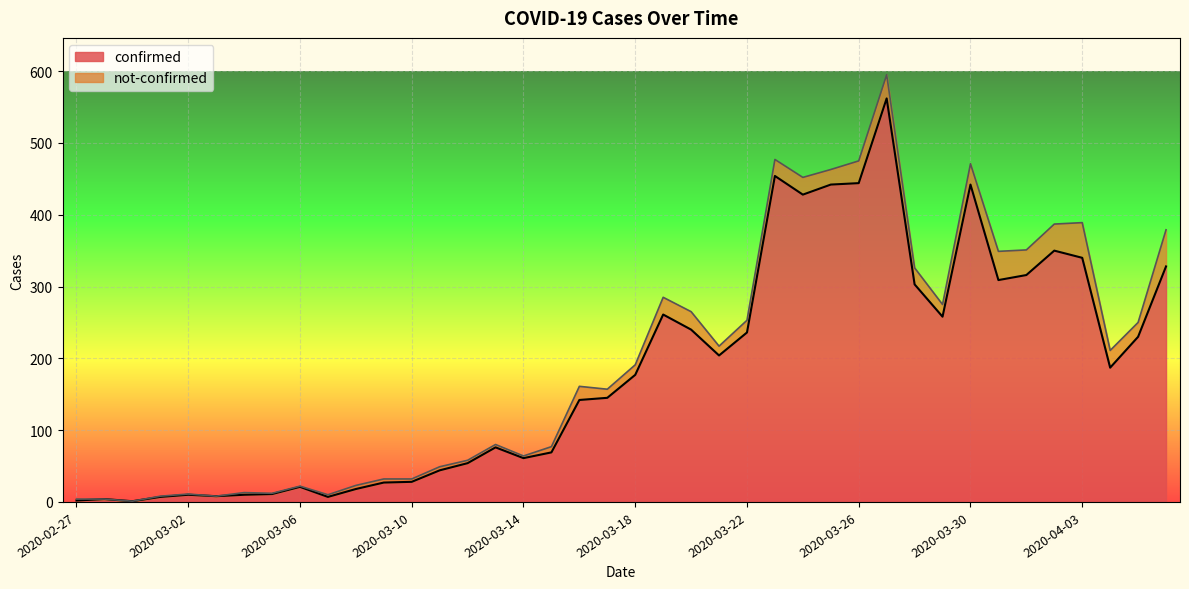

What is the label of the 38th point from the right?

2020-02-29